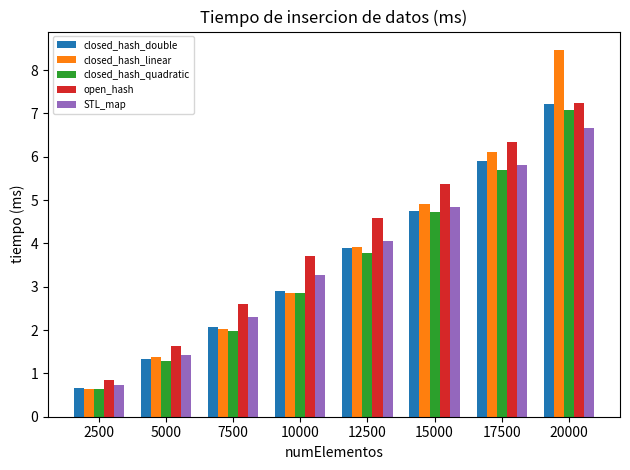

How many distinct data groups are displayed?

5